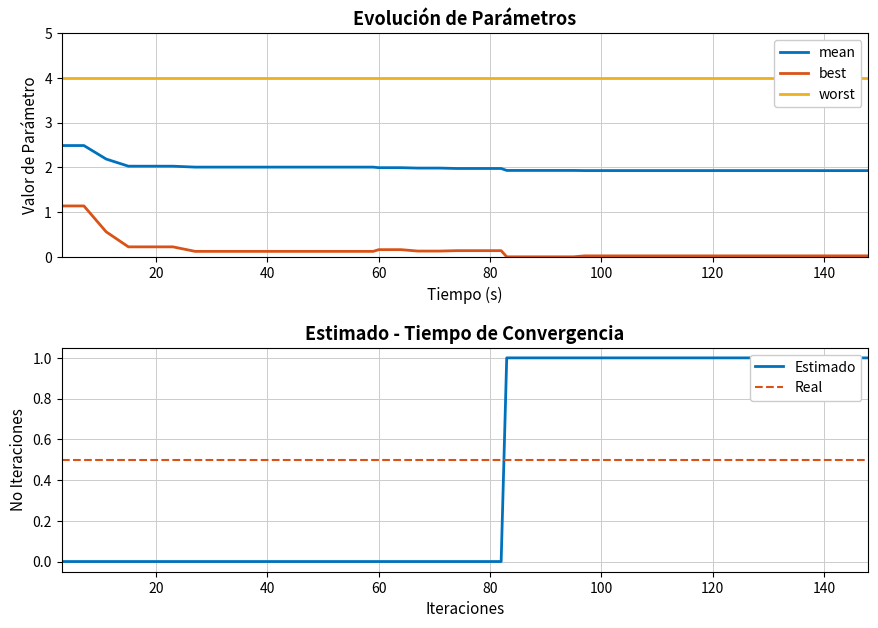

The best series shows 0.0 at 140. True or false?

True